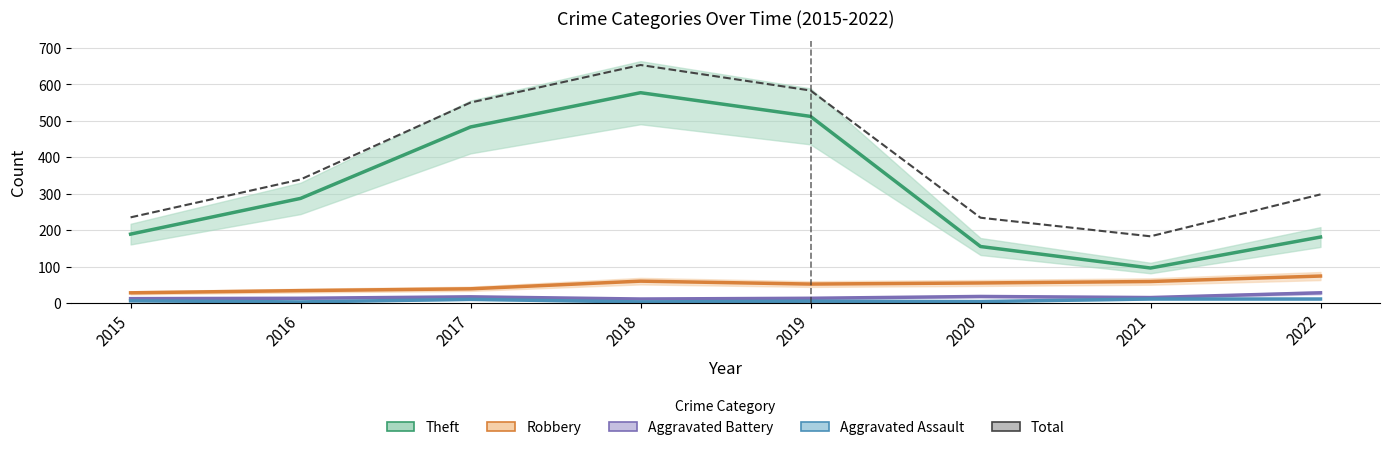

What is the sum of all values?

3075